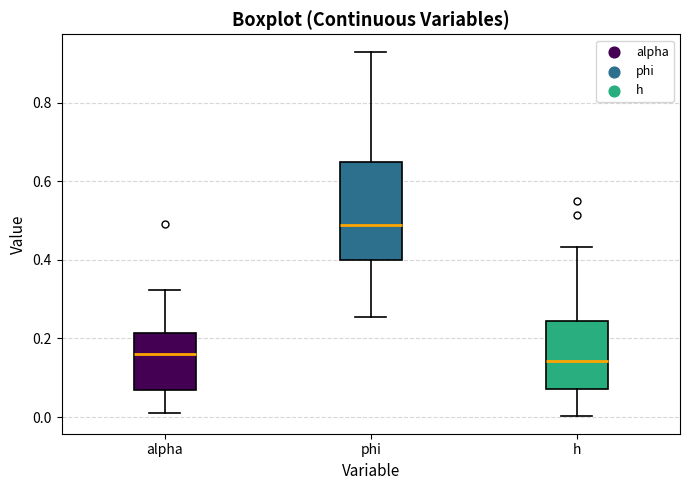

Reading left to right, transcribe this box plot: for each box, give where its median line is, the range the box spans, and where its two whiskers end, as read against the y-axis. The values are not printed on the chart, so give them approximately, as read against the axis.

alpha: median 0.16, box 0.06 to 0.22, whiskers 0.02 to 0.32
phi: median 0.48, box 0.40 to 0.64, whiskers 0.26 to 0.92
h: median 0.14, box 0.08 to 0.24, whiskers 0.00 to 0.44